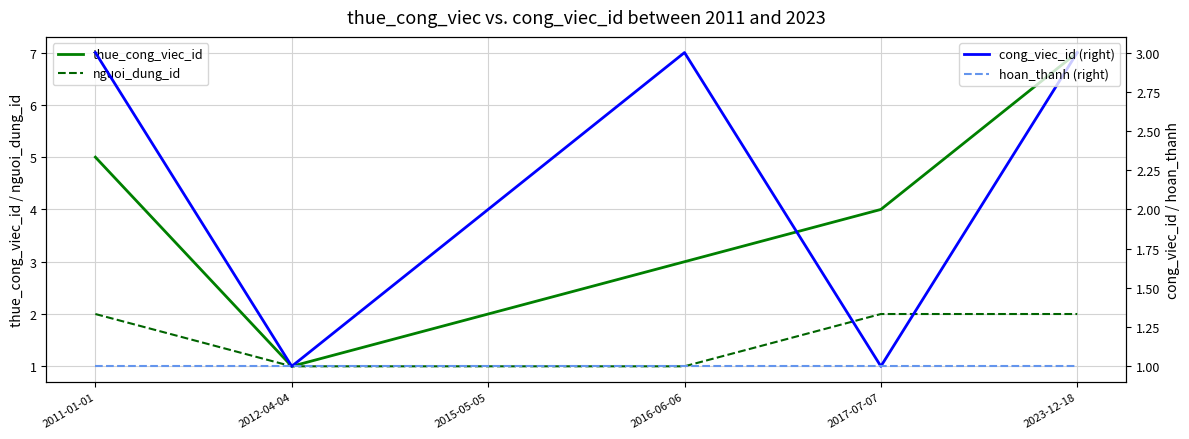

Which label corresponds to the largest value in the chart?

2023-12-18